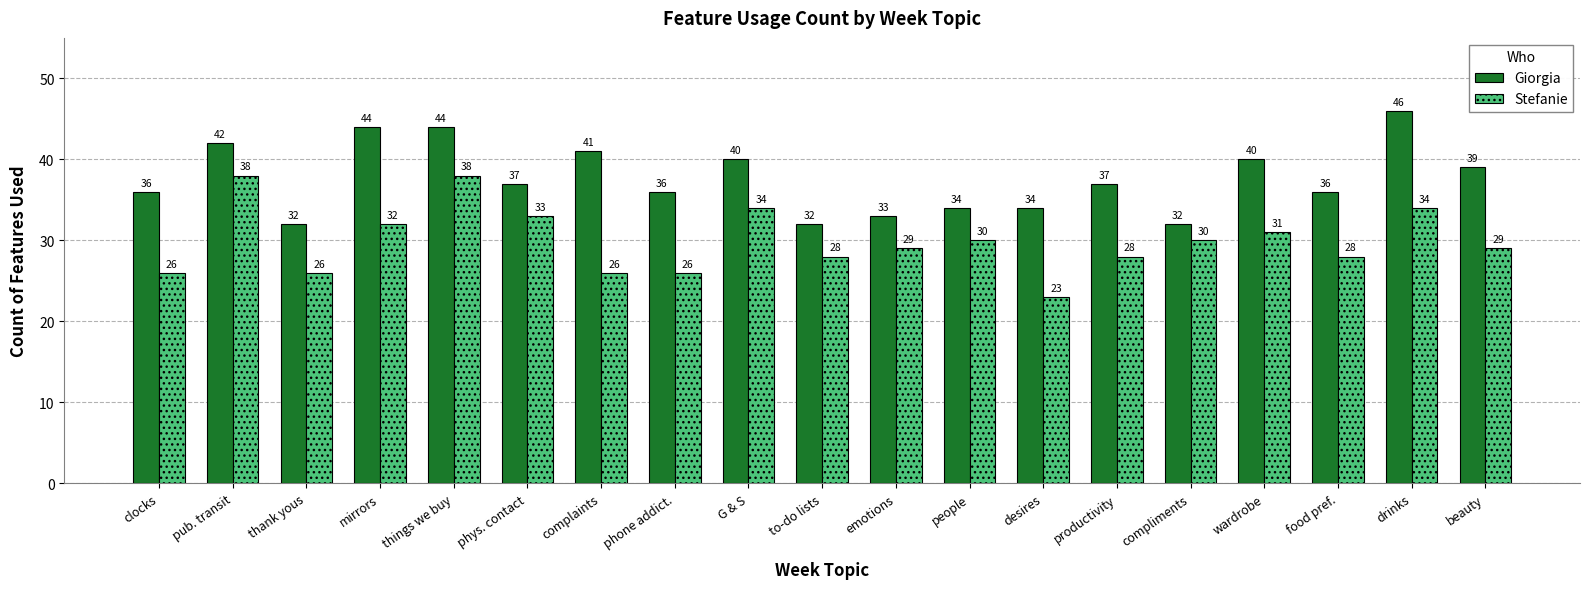

What is the minimum value shown in the chart?

23